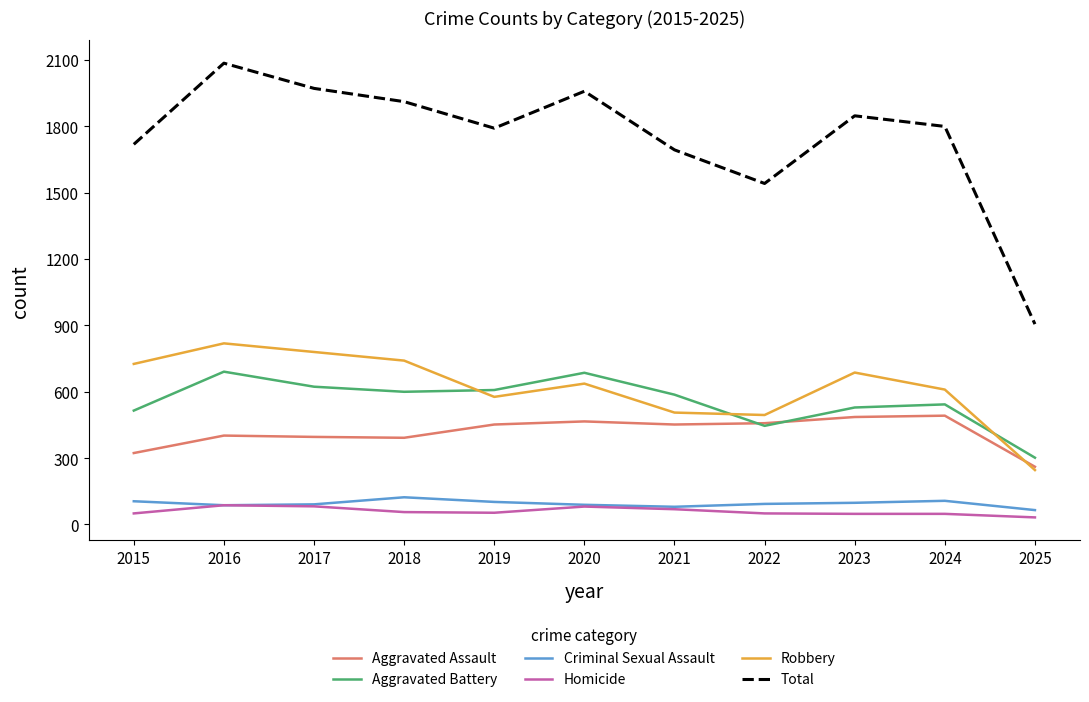

At which category is the sum across all series the highest?

2016